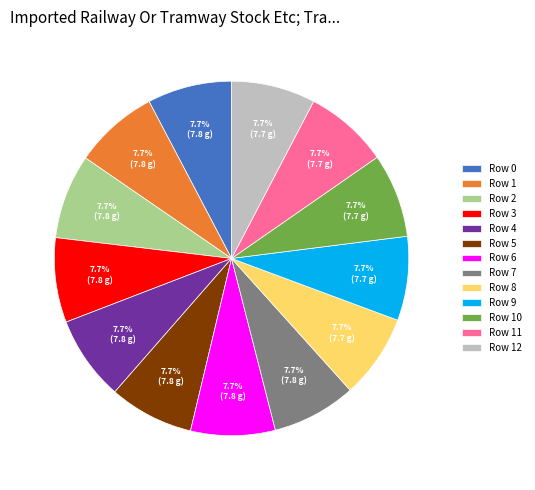

What percentage do Row 1 and Row 3 together represent?

15.4%